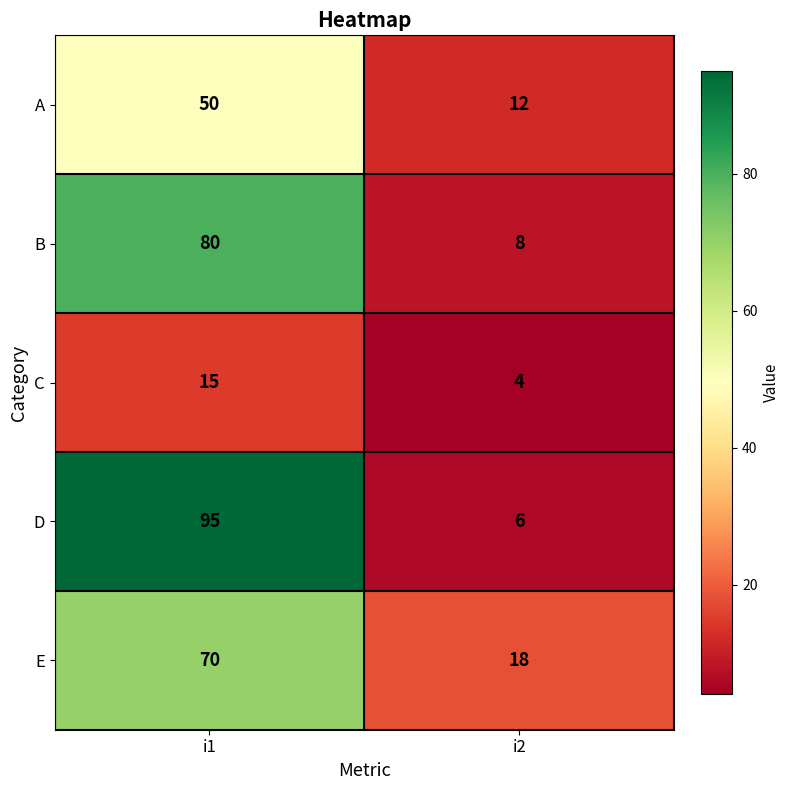

What is the minimum value shown in the chart?

4